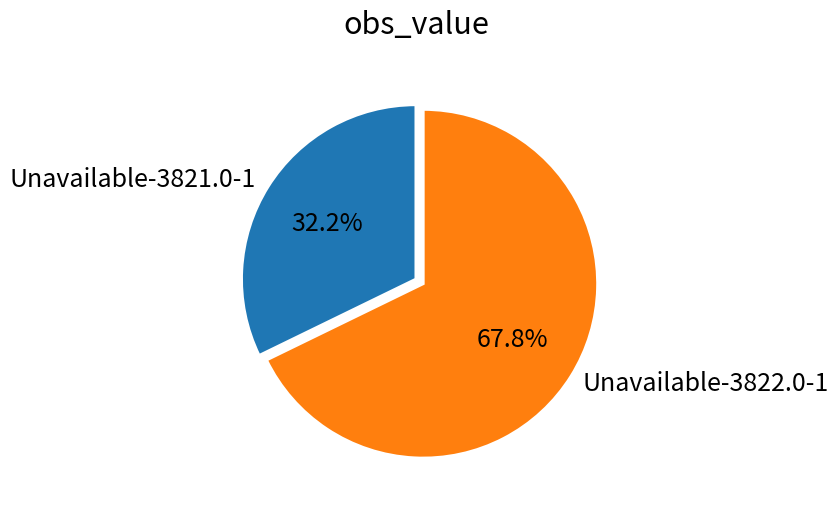

Is it true that Unavailable-3821.0-1 is 19% of the pie?

False